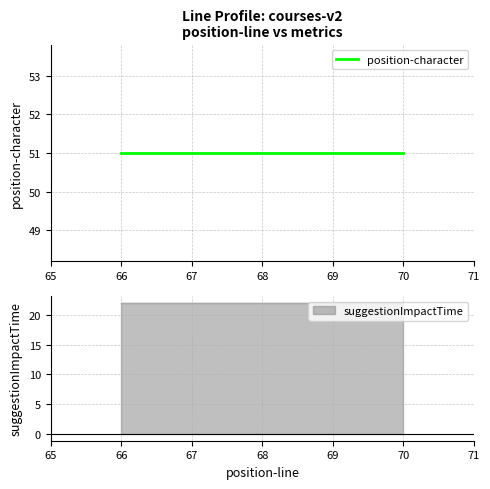

True or false: suggestionImpactTime and position-character cross at least once.

False